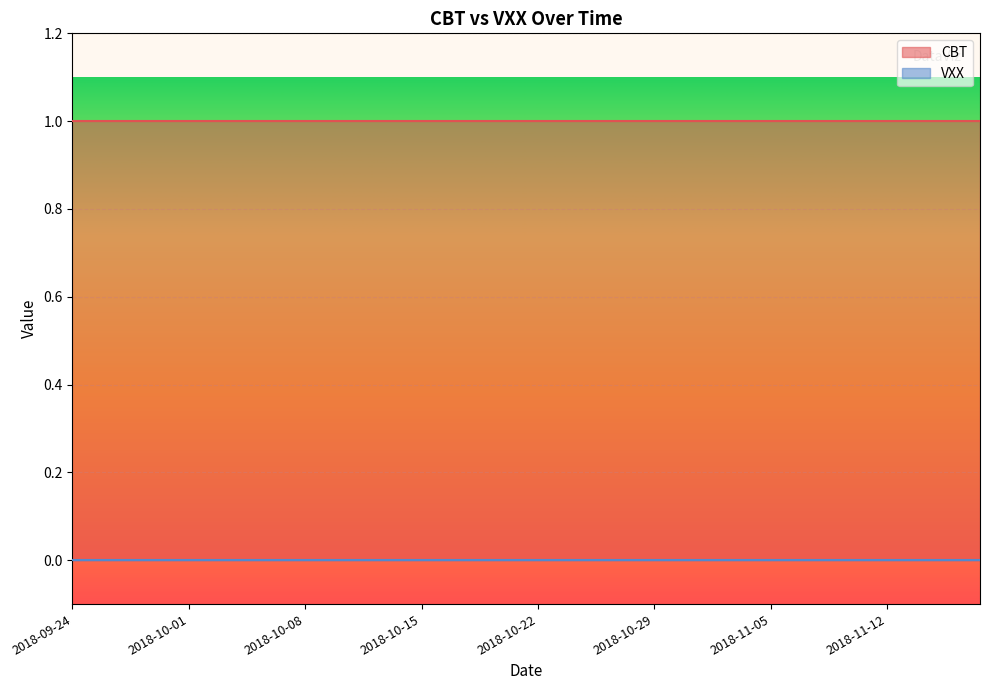

Reading left to right, extract all data points from this chart.

CBT: 2018-09-24=1	2018-09-25=1	2018-09-26=1	2018-09-27=1	2018-09-28=1	2018-10-01=1	2018-10-02=1	2018-10-03=1	2018-10-04=1	2018-10-05=1	2018-10-08=1	2018-10-09=1	2018-10-10=1	2018-10-11=1	2018-10-12=1	2018-10-15=1	2018-10-16=1	2018-10-17=1	2018-10-18=1	2018-10-19=1	2018-10-22=1	2018-10-23=1	2018-10-24=1	2018-10-25=1	2018-10-26=1	2018-10-29=1	2018-10-30=1	2018-10-31=1	2018-11-01=1	2018-11-02=1	2018-11-05=1	2018-11-06=1	2018-11-07=1	2018-11-08=1	2018-11-09=1	2018-11-12=1	2018-11-13=1	2018-11-14=1	2018-11-15=1	2018-11-16=1
VXX: 2018-09-24=0	2018-09-25=0	2018-09-26=0	2018-09-27=0	2018-09-28=0	2018-10-01=0	2018-10-02=0	2018-10-03=0	2018-10-04=0	2018-10-05=0	2018-10-08=0	2018-10-09=0	2018-10-10=0	2018-10-11=0	2018-10-12=0	2018-10-15=0	2018-10-16=0	2018-10-17=0	2018-10-18=0	2018-10-19=0	2018-10-22=0	2018-10-23=0	2018-10-24=0	2018-10-25=0	2018-10-26=0	2018-10-29=0	2018-10-30=0	2018-10-31=0	2018-11-01=0	2018-11-02=0	2018-11-05=0	2018-11-06=0	2018-11-07=0	2018-11-08=0	2018-11-09=0	2018-11-12=0	2018-11-13=0	2018-11-14=0	2018-11-15=0	2018-11-16=0